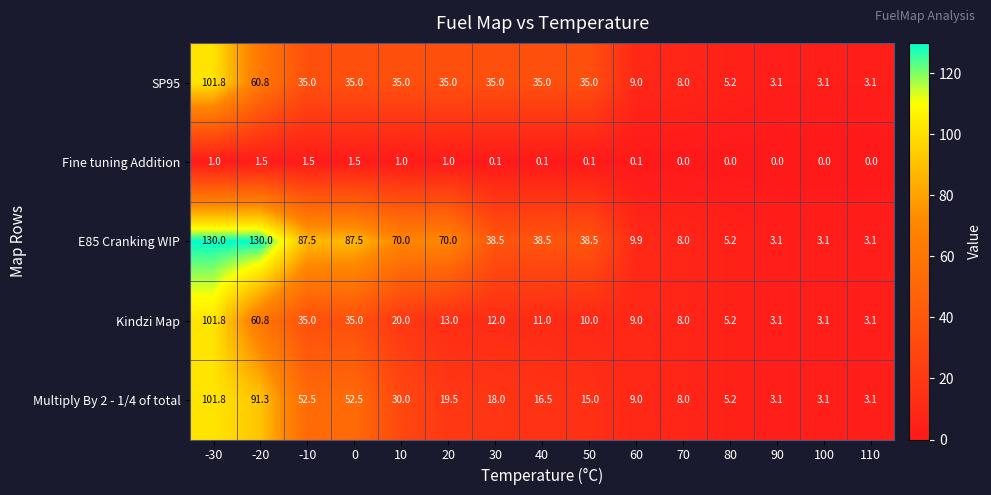

The value of E85 Cranking WIP at -30 is 130.0. True or false?

True